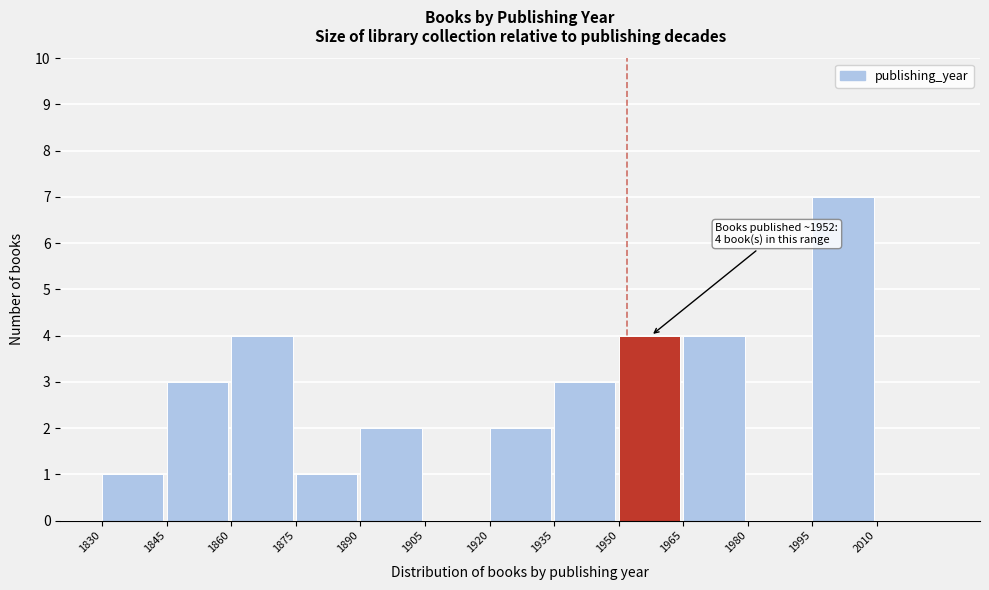

Over which range of the x-axis is the bar tallest?

1995 to 2010